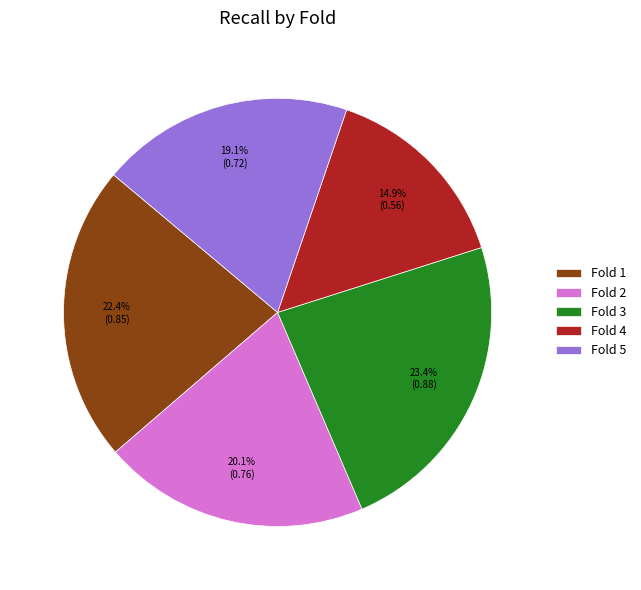

To the nearest percent, what is the difference between the Fold 3 and Fold 4 slice percentages?

9%